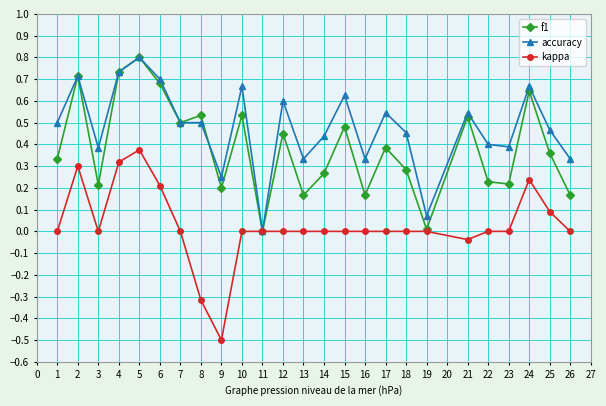

True or false: kappa has more than 0 points higher than both neighbors.

True